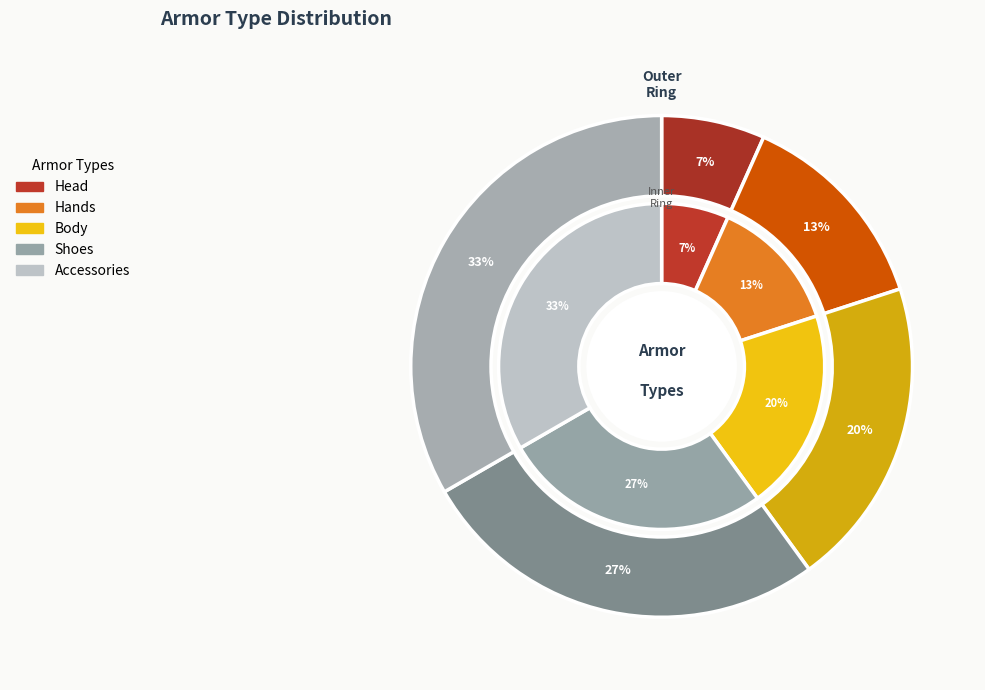

Which has a higher value, Body or Shoes?

Shoes